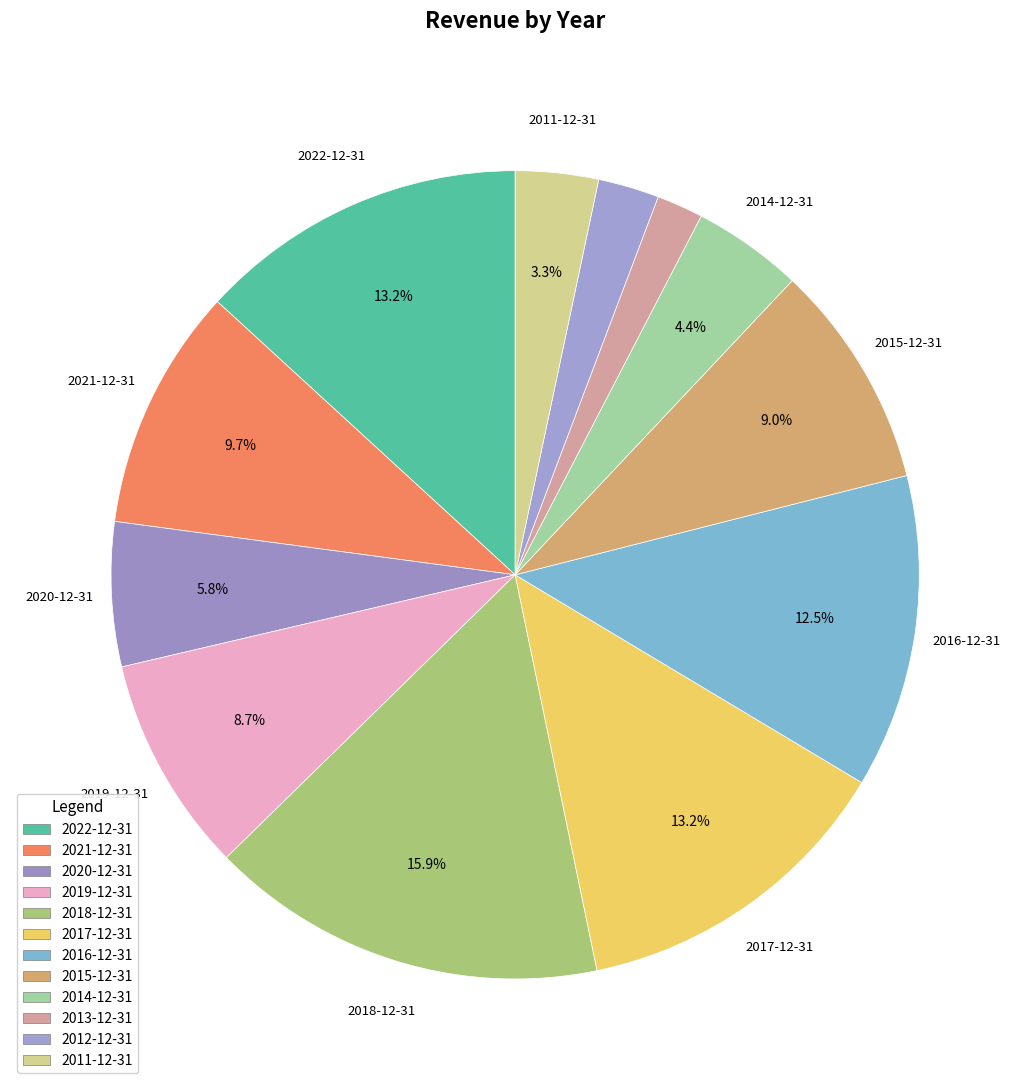

Rank the categories by value from lowest to highest.

2013-12-31, 2012-12-31, 2011-12-31, 2014-12-31, 2020-12-31, 2019-12-31, 2015-12-31, 2021-12-31, 2016-12-31, 2017-12-31, 2022-12-31, 2018-12-31